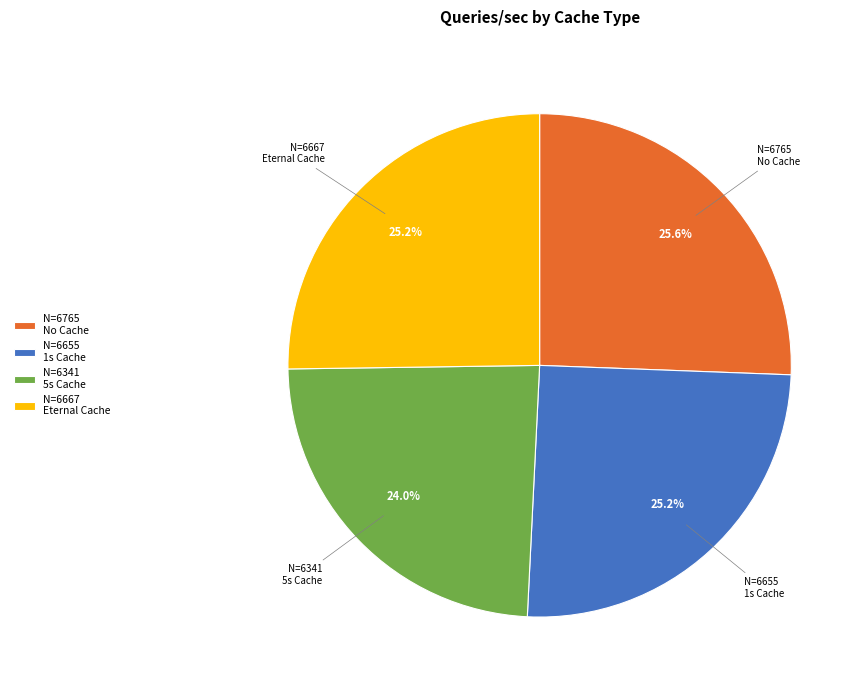

How many slices are in this pie chart?

4